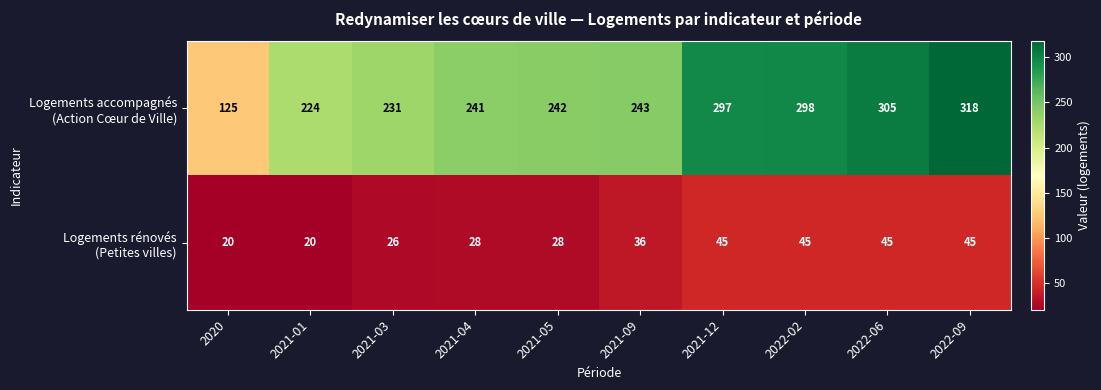

What is the difference between the highest and lowest values at 2022-06?

260